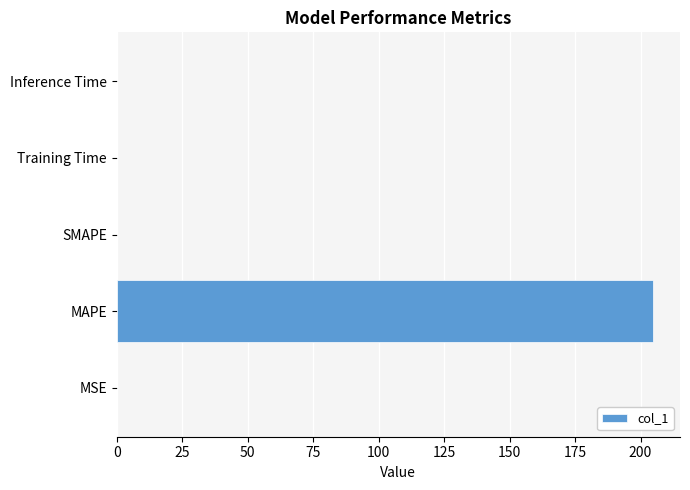

What is the greatest value displayed?

204.8